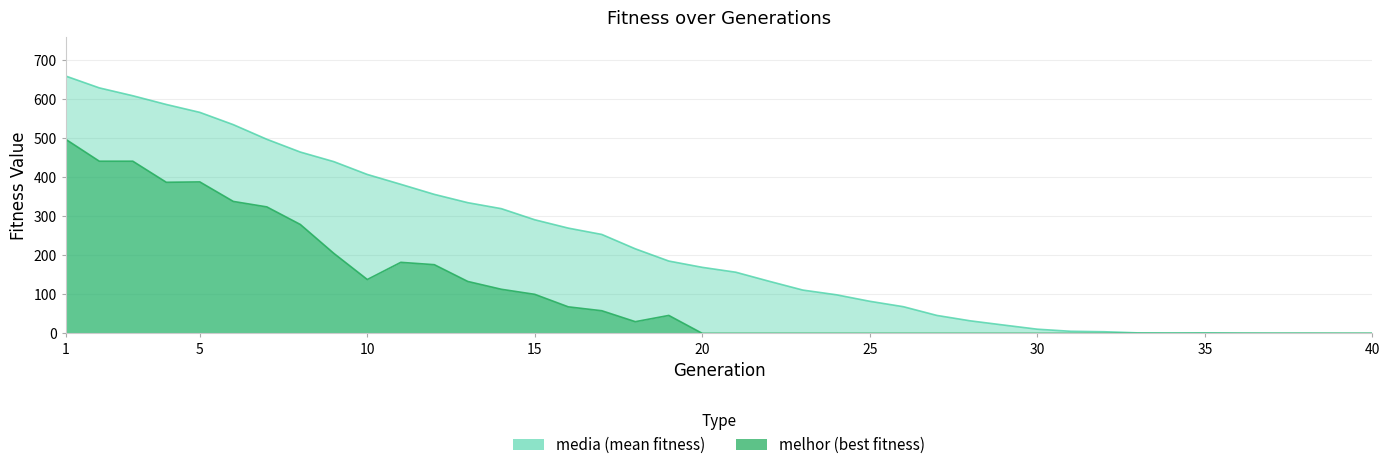

In media, how many points are higher than both neighbors (excluding endpoints)?

1